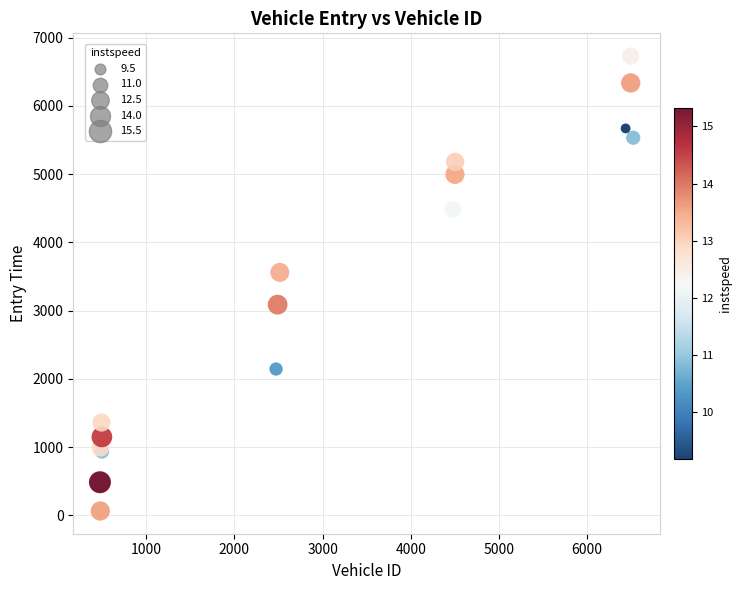

What Y value in the scatter plot is closest to 3397?

3560.7